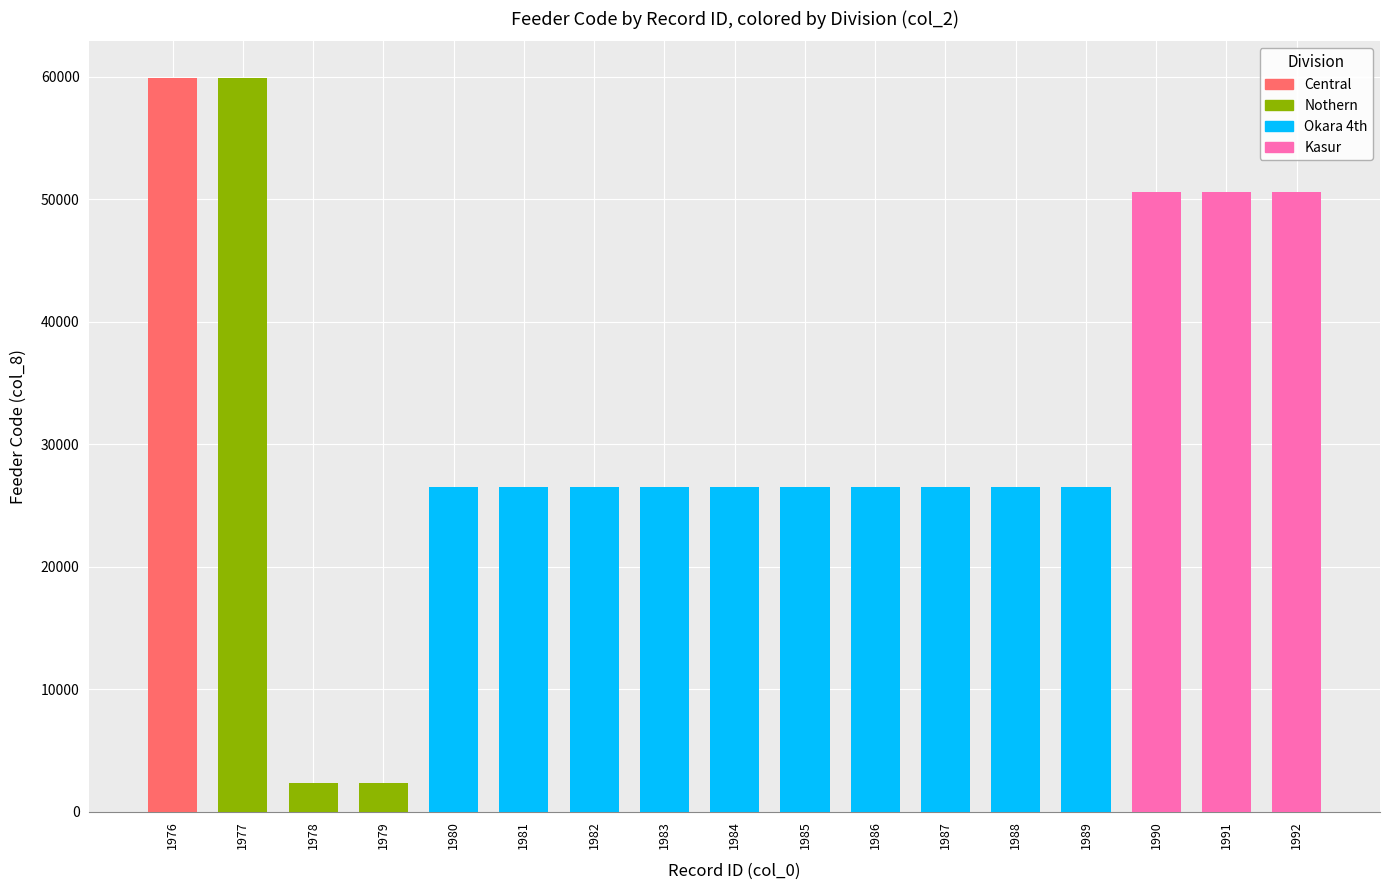

What is the difference between the maximum and minimum values in the col_0_values series?

16